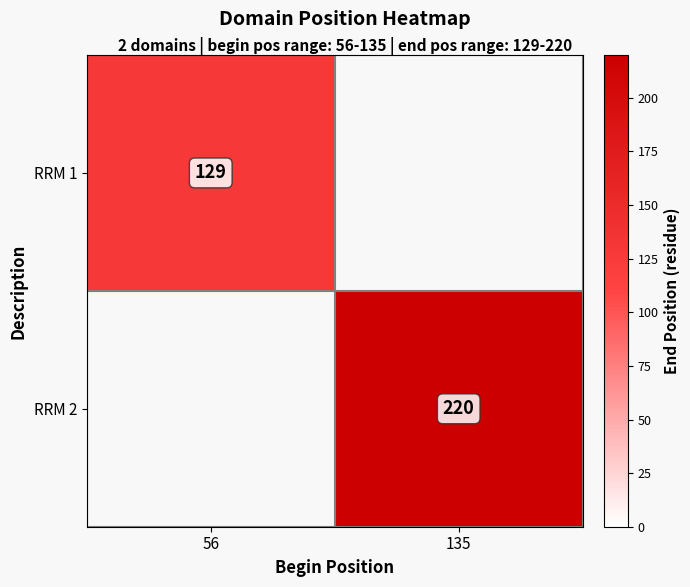

At how many categories does at least one series exceed 210?

1